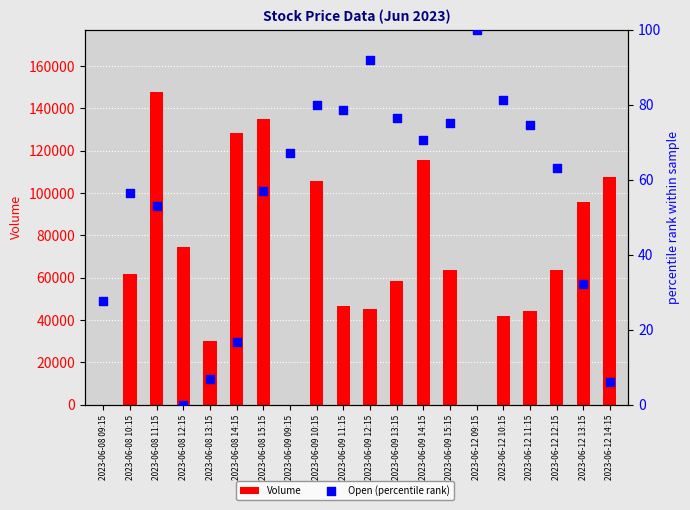

Which series contains the lowest Y value?

Volume